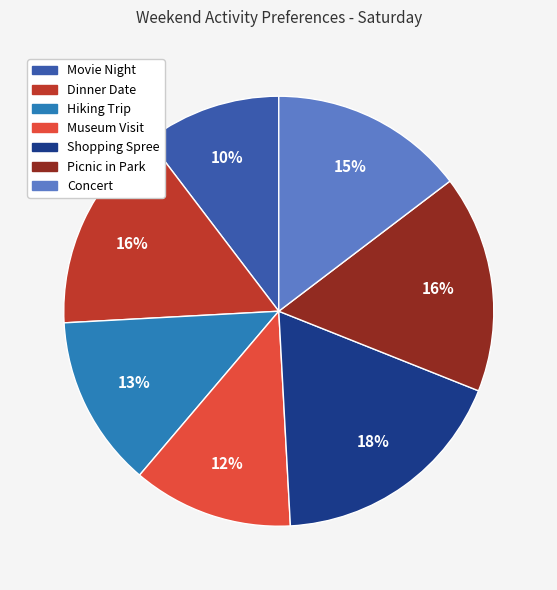

True or false: Dinner Date accounts for 29% of the total.

False